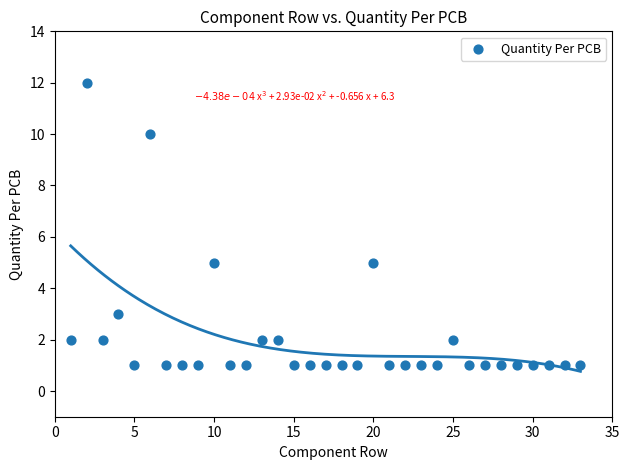

What is the range of X values (max minus min)?

32